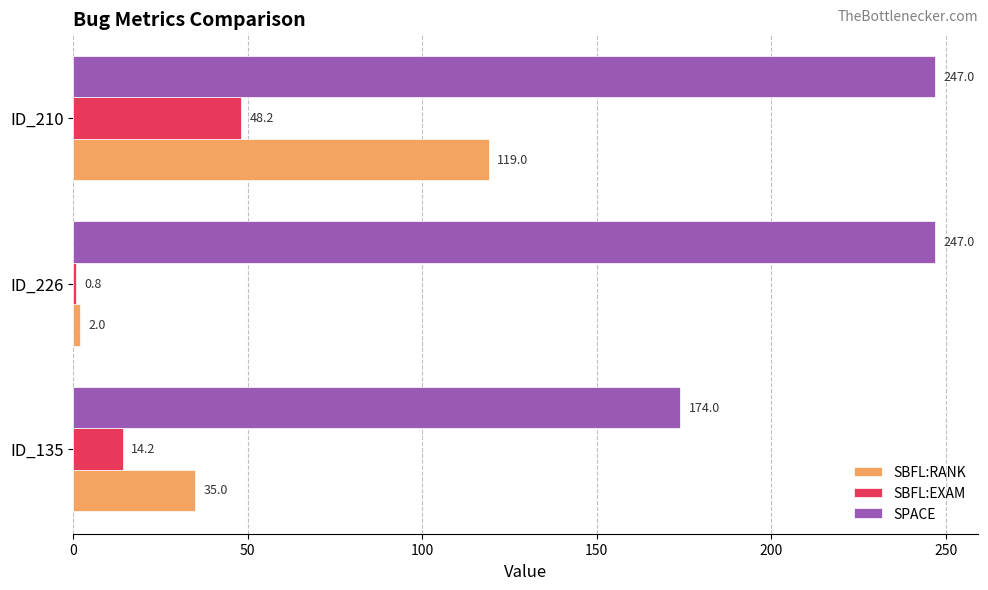

Which series has the largest range (max minus min)?

SBFL:RANK